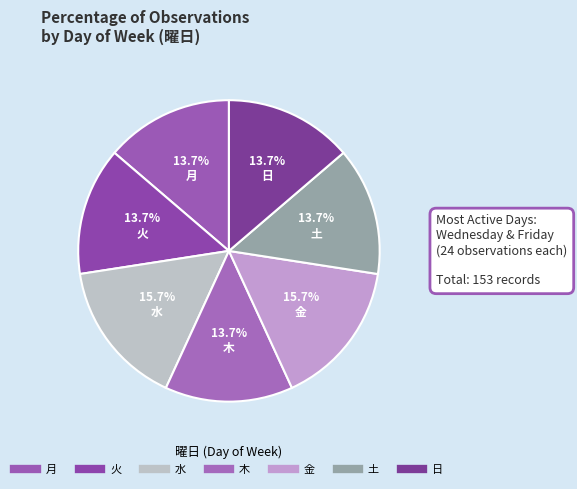

To the nearest percent, what is the average slice percentage?

14%